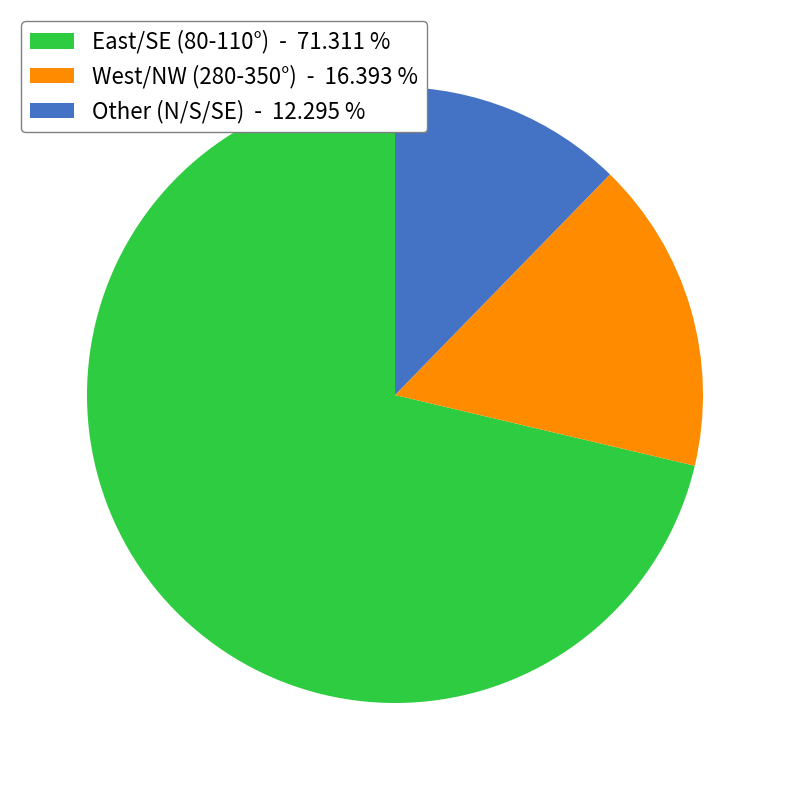

Rank the categories by value from highest to lowest.

East/SE (80-110°) - 71.311 %, West/NW (280-350°) - 16.393 %, Other (N/S/SE) - 12.295 %